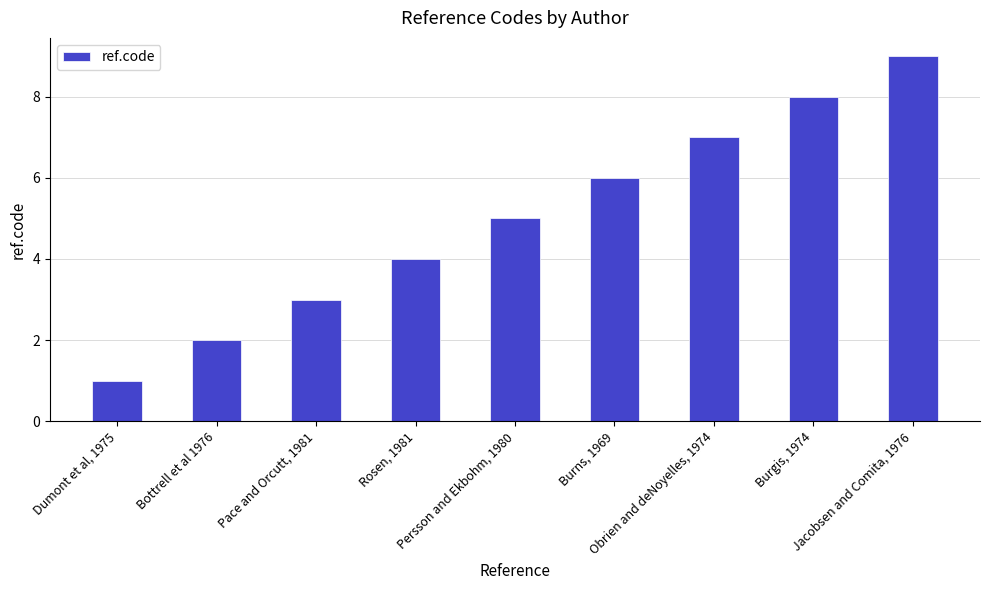

What is the label of the 3rd bar from the right?

Obrien and deNoyelles, 1974